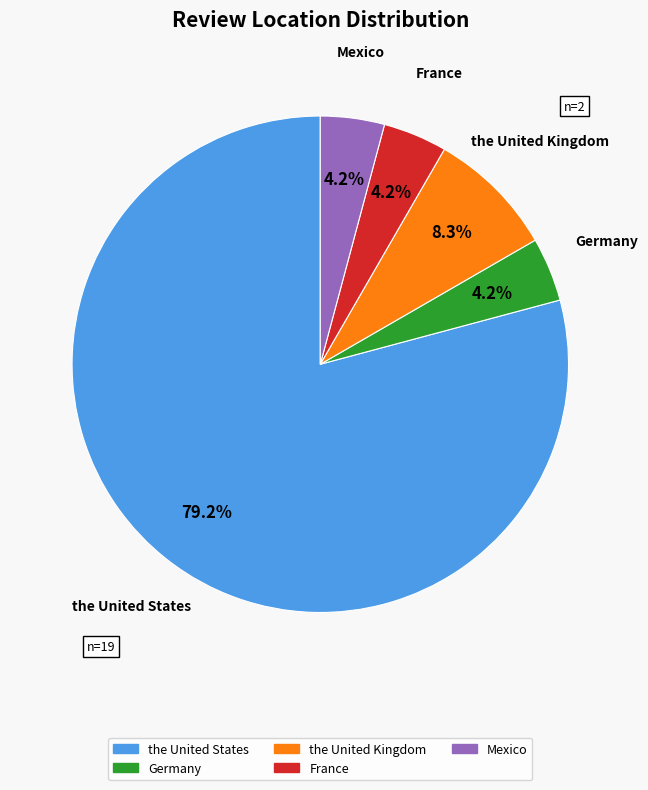

Approximately how many times larger is the value at Germany compared to the United Kingdom?

0.5